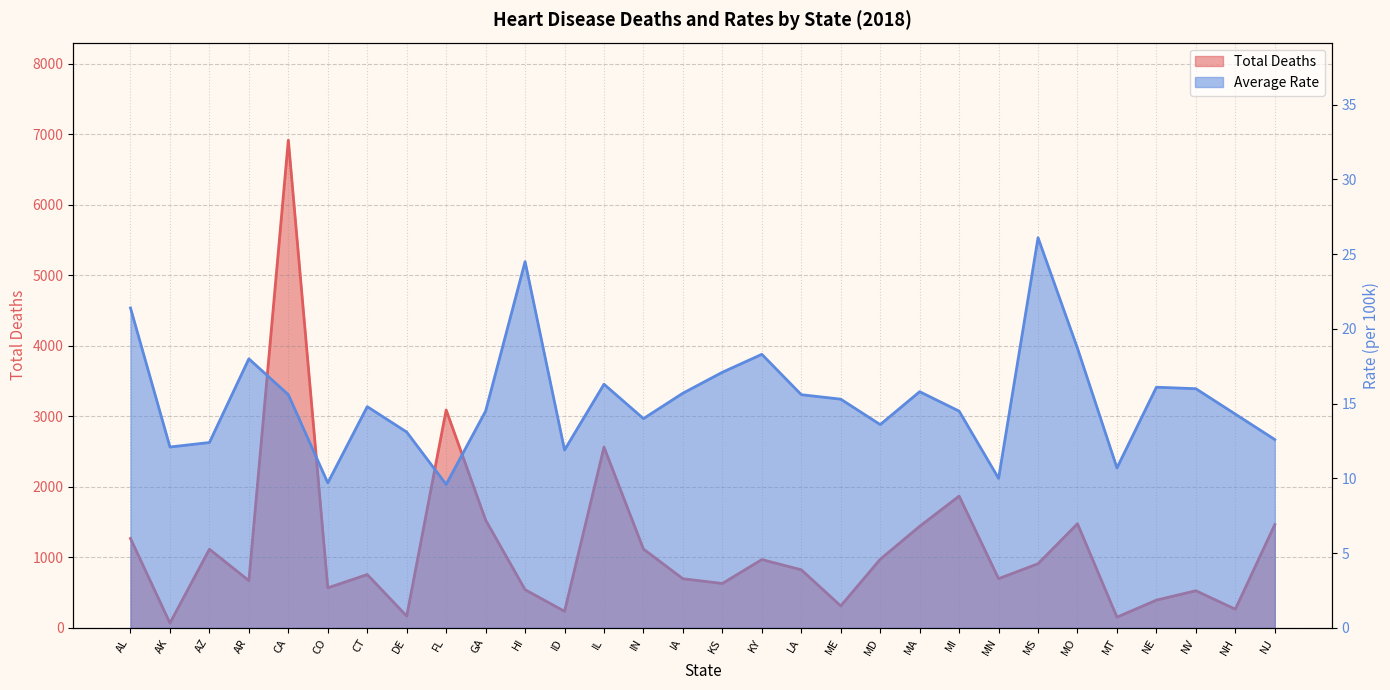

How many lines are shown in the chart?

2